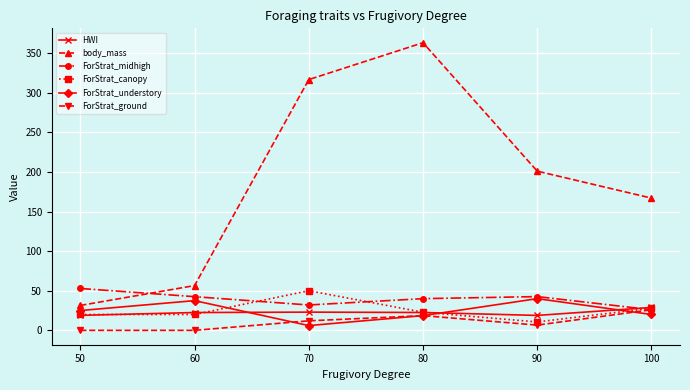

True or false: body_mass and HWI intersect in this chart.

False